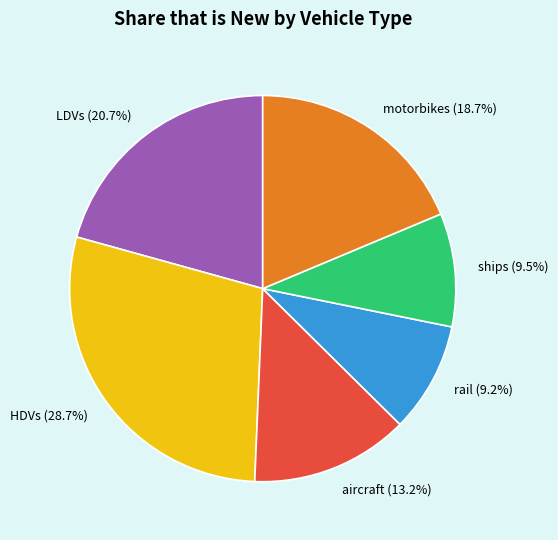

Does motorbikes account for over 50% of the chart?

No